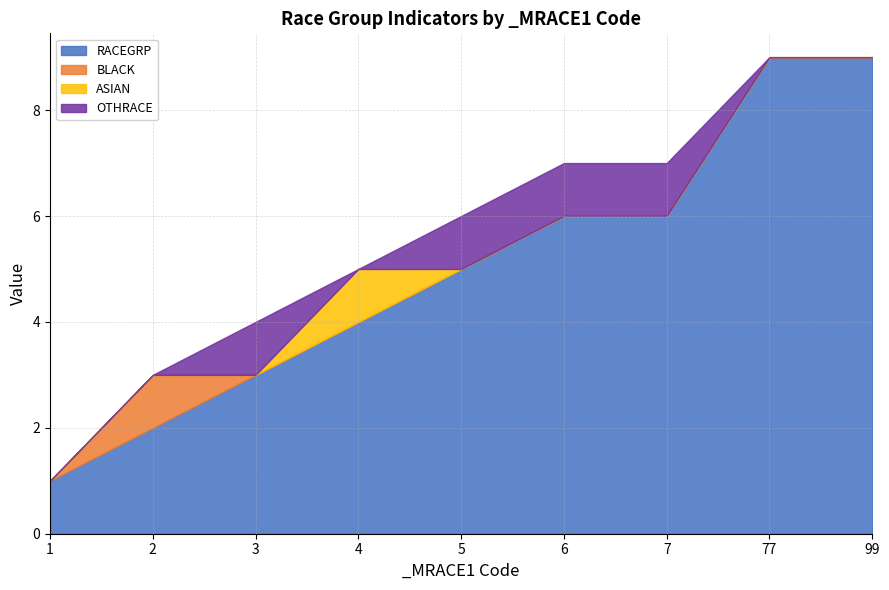

What is the difference between the maximum and minimum values in the BLACK series?

1